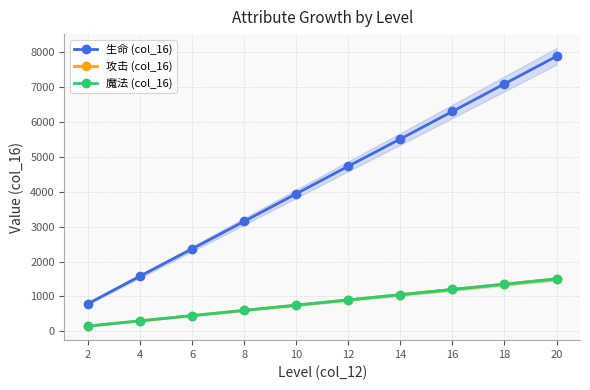

Rank the series by their maximum value, from highest to lowest.

生命 (col_16), 攻击 (col_16), 魔法 (col_16)